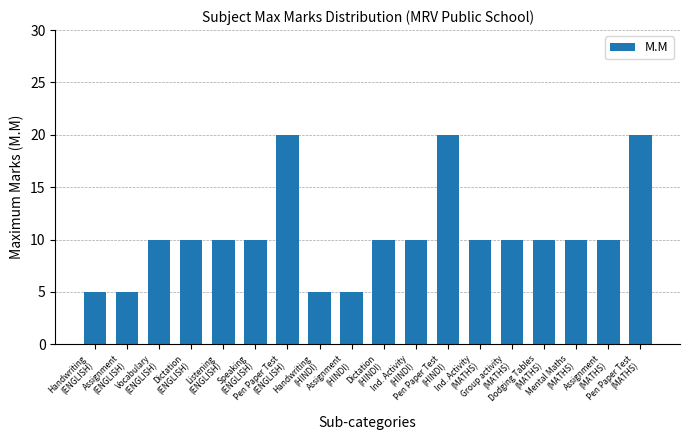

What is the smallest value displayed?

5